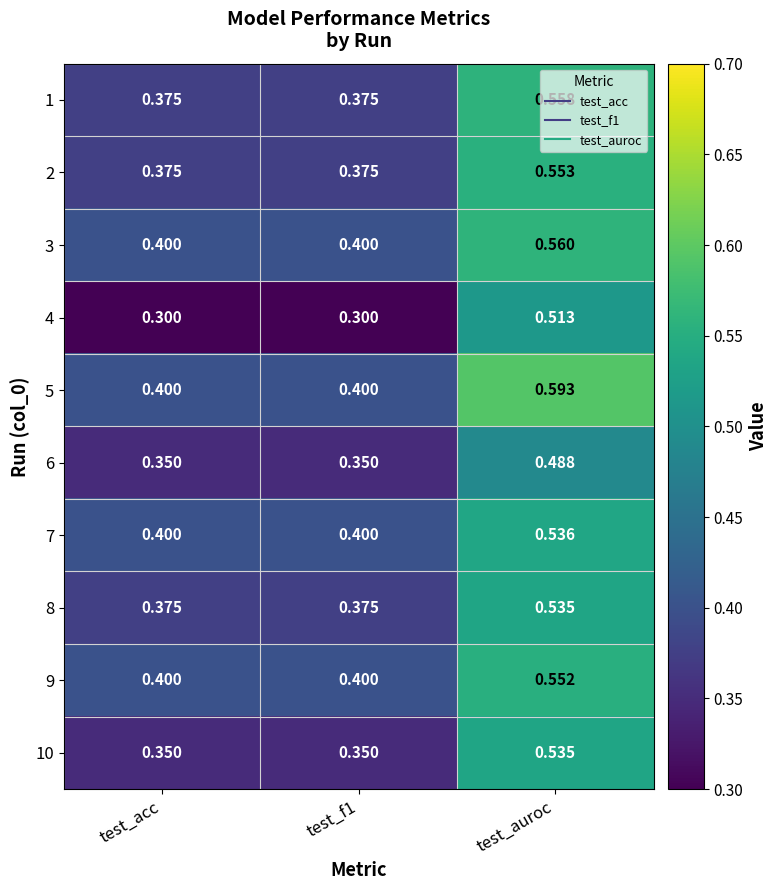

At which category does the chart reach its peak across all series?

test_auroc